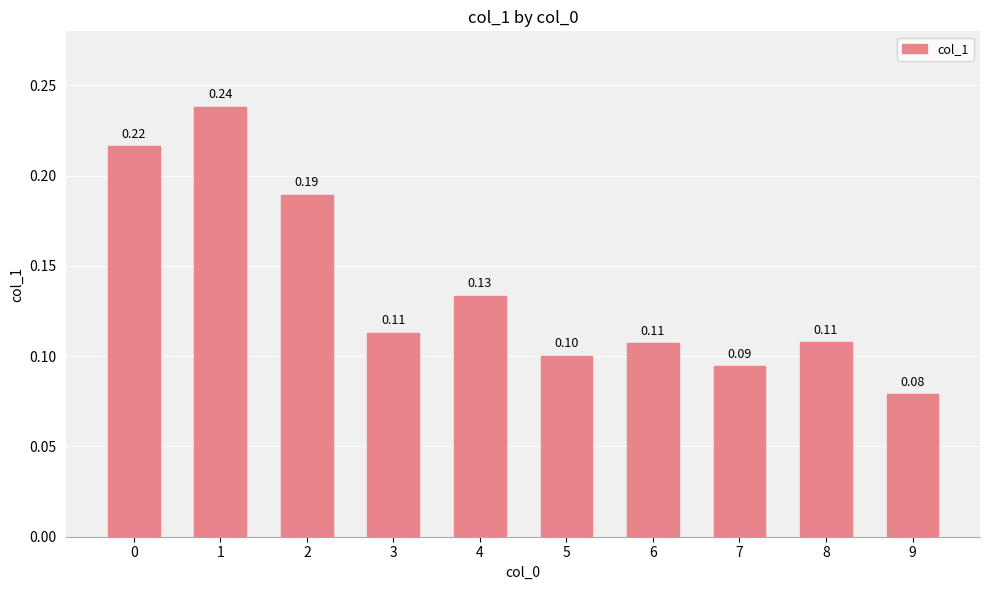

Rank the categories by value from lowest to highest.

9, 7, 5, 6, 8, 3, 4, 2, 0, 1